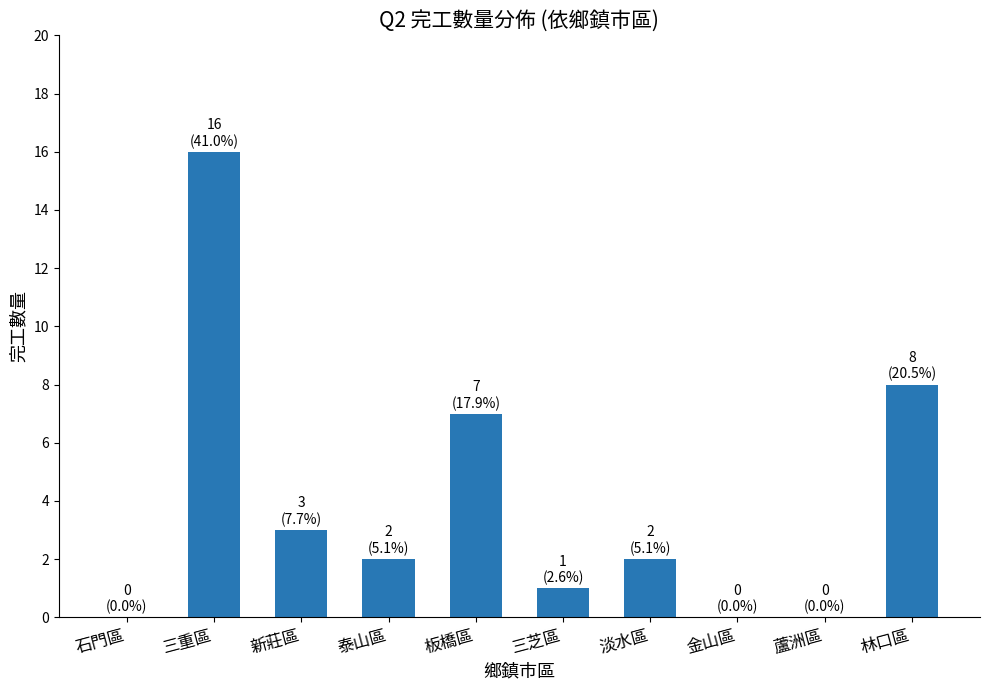

Are the bars horizontal?

No